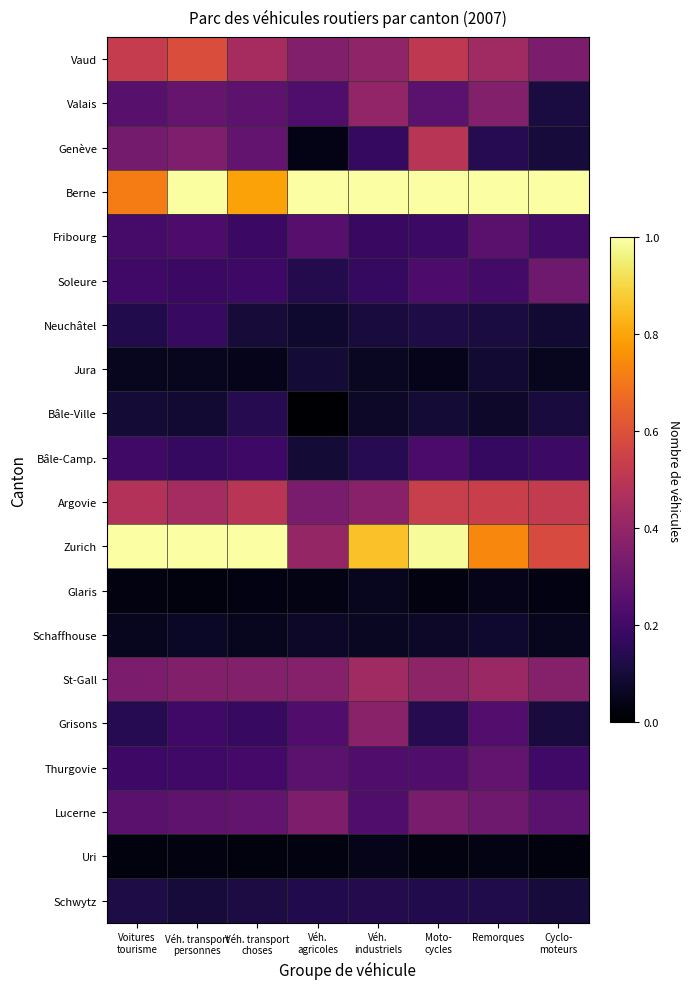

How many categories are shown in the chart?

8